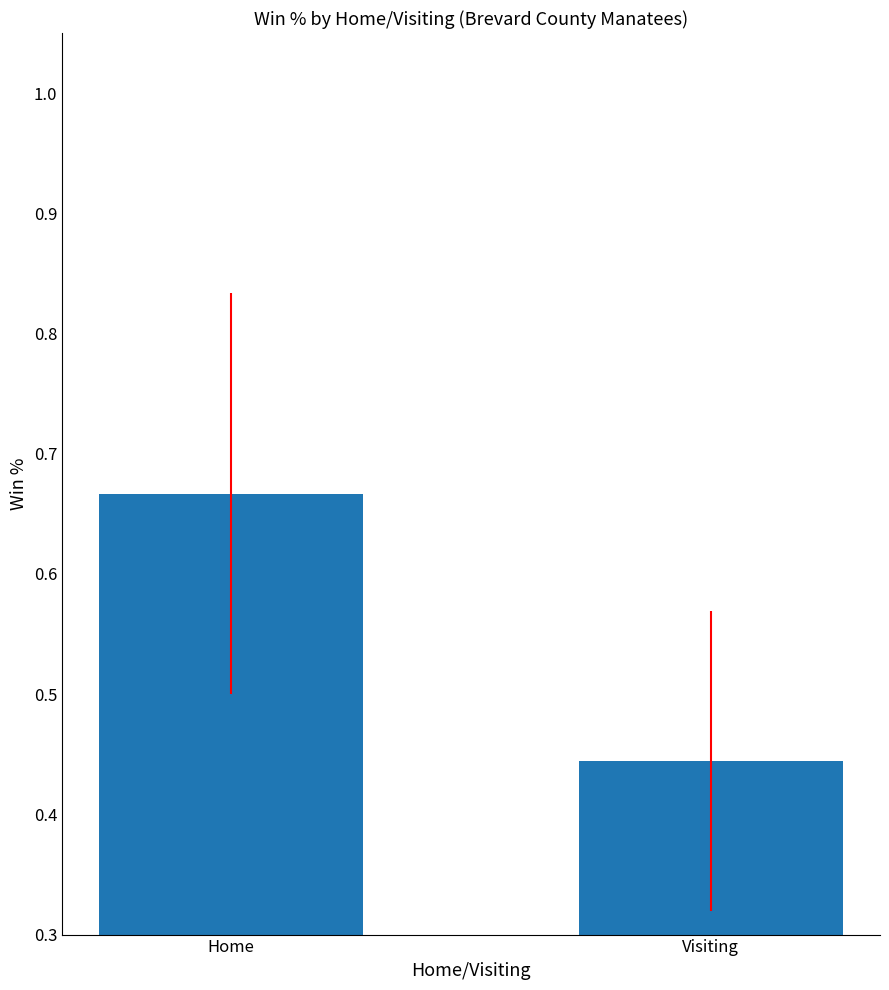

What is the sum of all values?

1.1